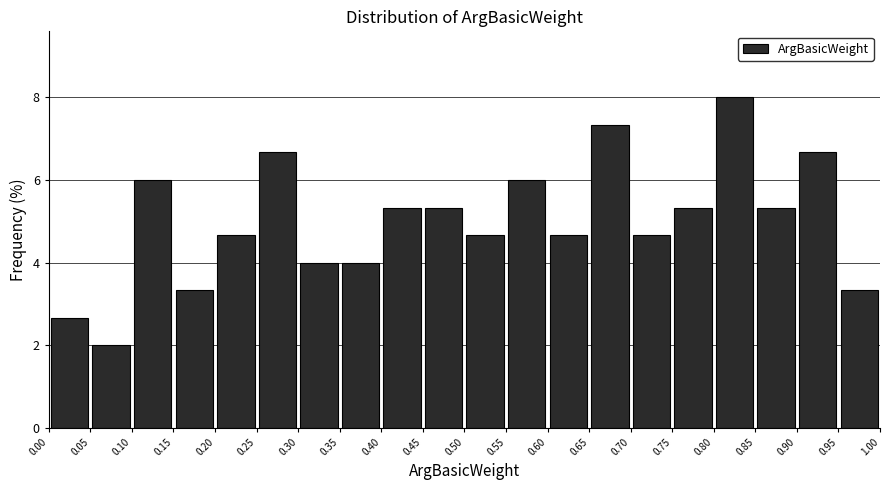

Reading left to right, transcribe this chart: for each bar, give the range it covers on the x-axis and its height. The values are not printed on the chart, so give them approximately, as read against the axis.

0.00 to 0.05: 2.6
0.05 to 0.10: 2.0
0.10 to 0.15: 6.0
0.15 to 0.20: 3.4
0.20 to 0.25: 4.6
0.25 to 0.30: 6.6
0.30 to 0.35: 4.0
0.35 to 0.40: 4.0
0.40 to 0.45: 5.4
0.45 to 0.50: 5.4
0.50 to 0.55: 4.6
0.55 to 0.60: 6.0
0.60 to 0.65: 4.6
0.65 to 0.70: 7.4
0.70 to 0.75: 4.6
0.75 to 0.80: 5.4
0.80 to 0.85: 8.0
0.85 to 0.90: 5.4
0.90 to 0.95: 6.6
0.95 to 1.00: 3.4